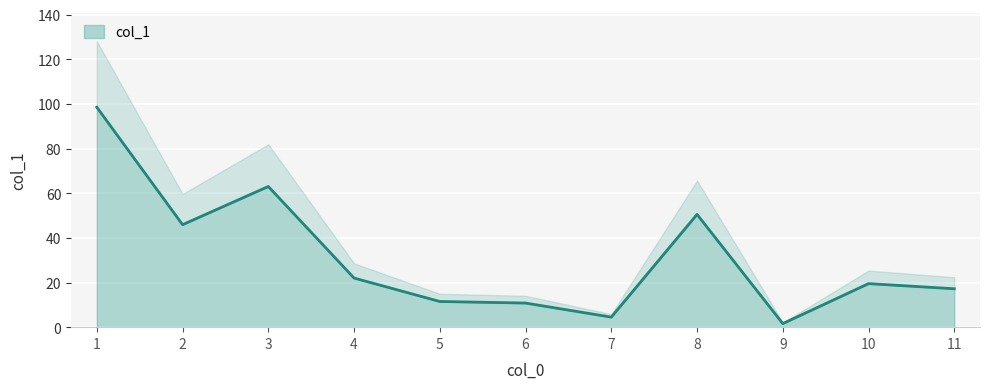

True or false: there are more than 0 points higher than both neighbors.

True